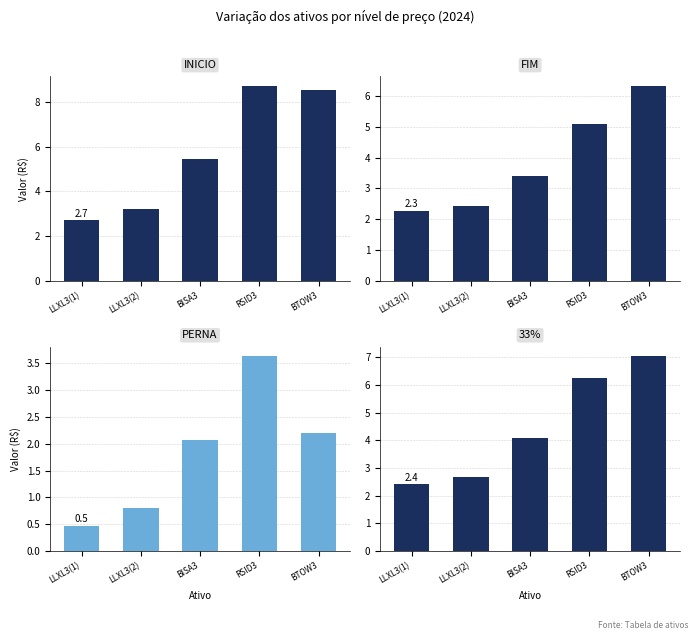

At which label does 33% first exceed 4?

BISA3